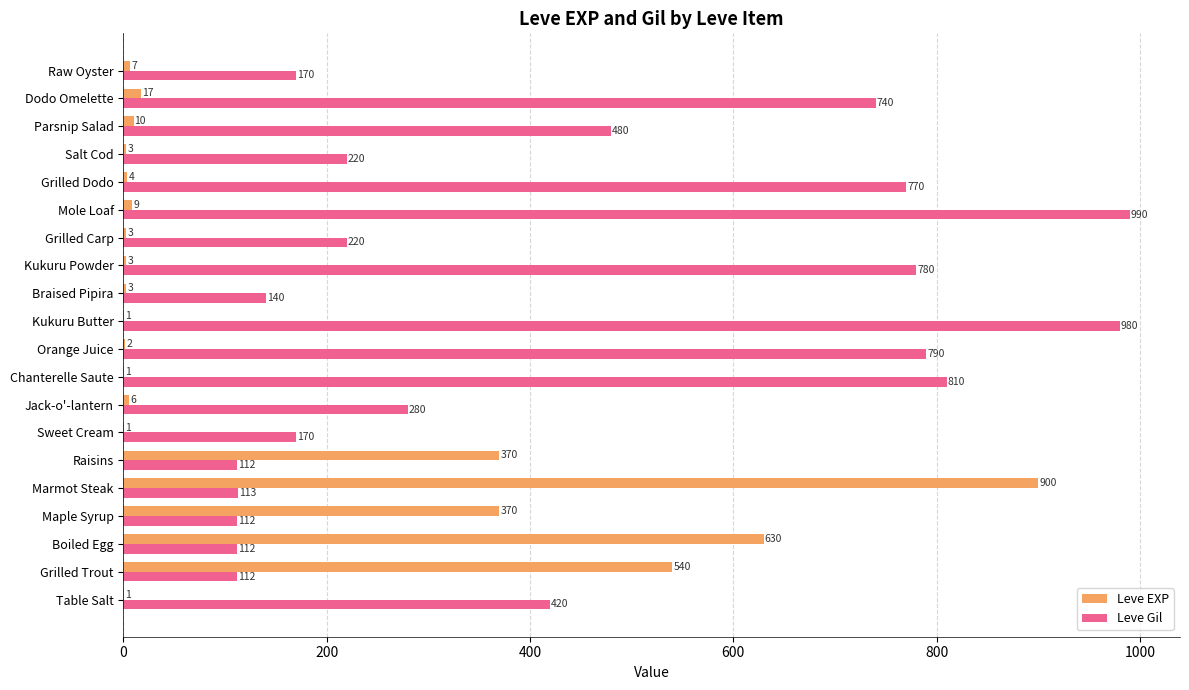

What is the sum of the Leve Gil values at Jack-o'-lantern and Boiled Egg?

392